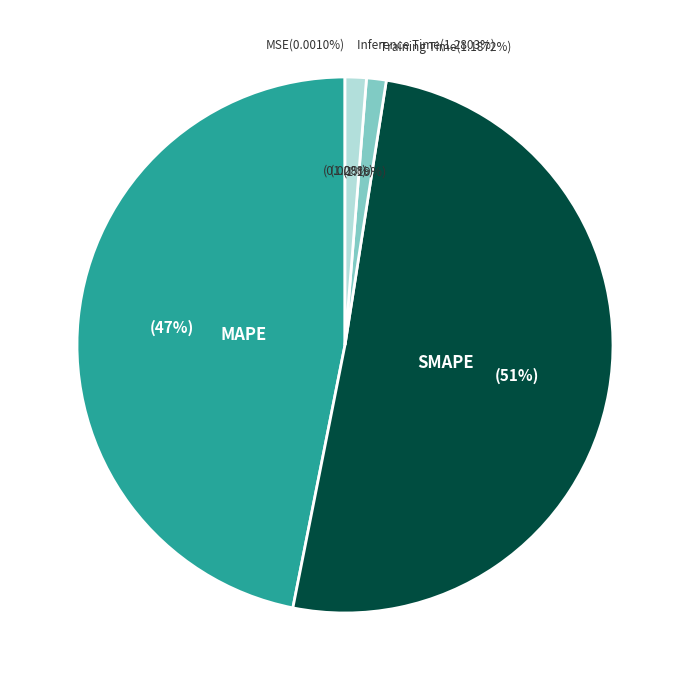

Which category has the smallest portion of the pie?

MSE